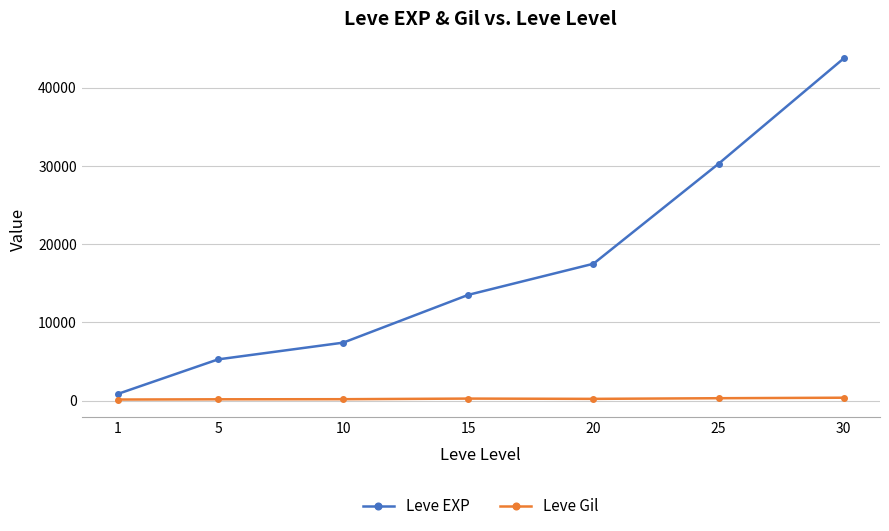

True or false: Leve EXP has more than 0 points higher than both neighbors.

False